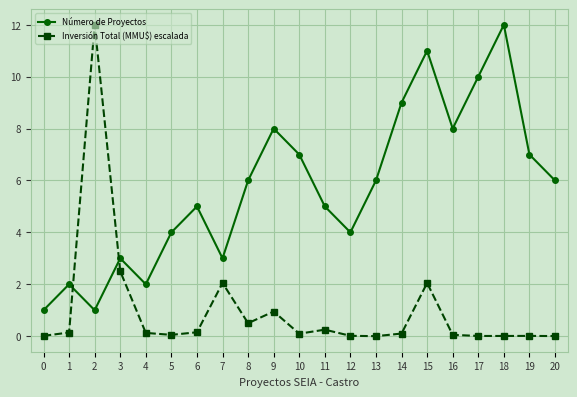

The value of Número de Proyectos at 1 is 0.7. True or false?

False